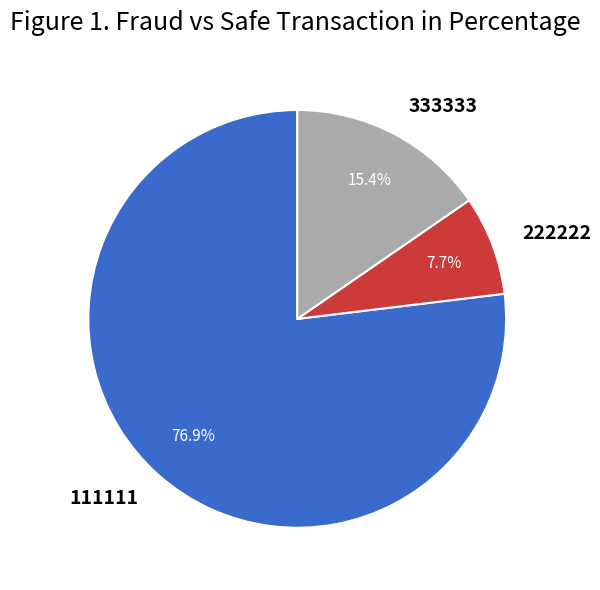

Rank the categories by value from highest to lowest.

111111, 333333, 222222